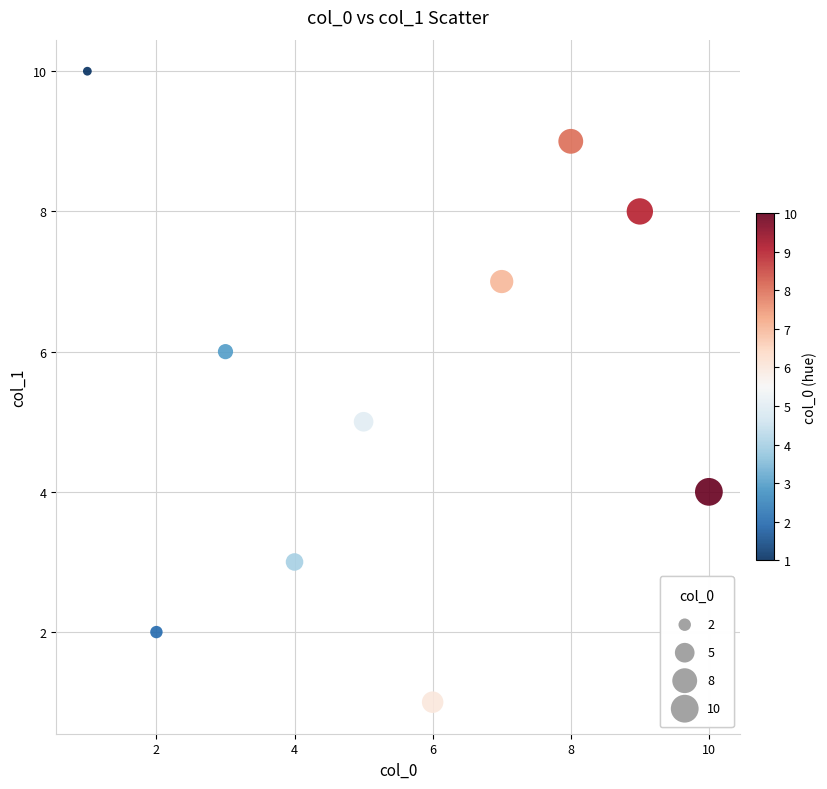

What is the range of X values (max minus min)?

9